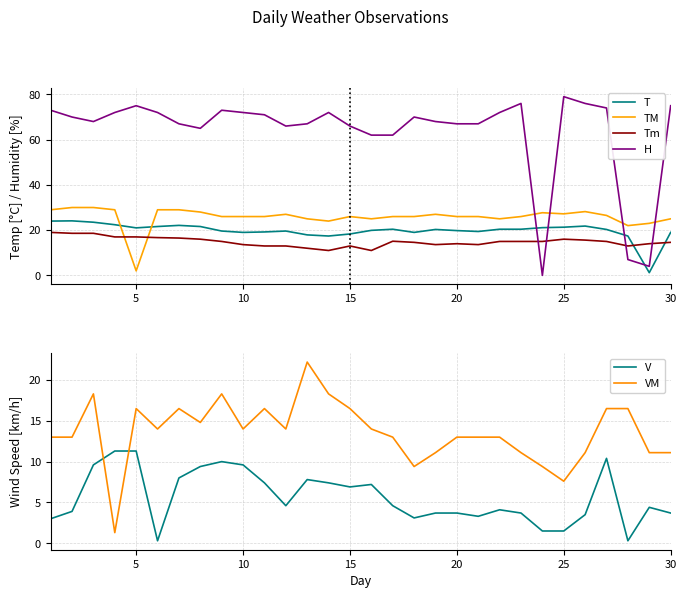

True or false: V has more than 2 interior local peaks.

True